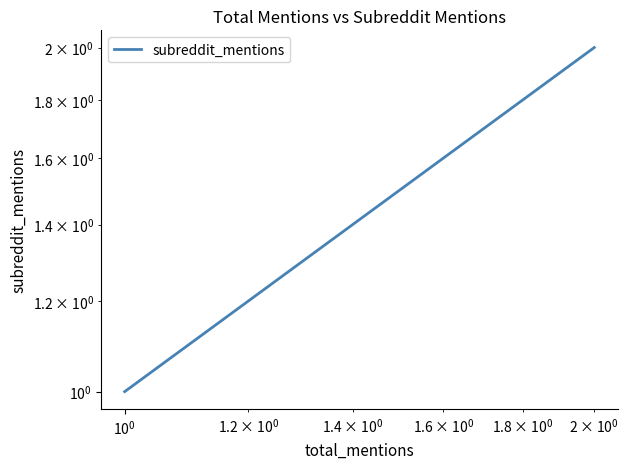

Count the number of categories in the chart.

3